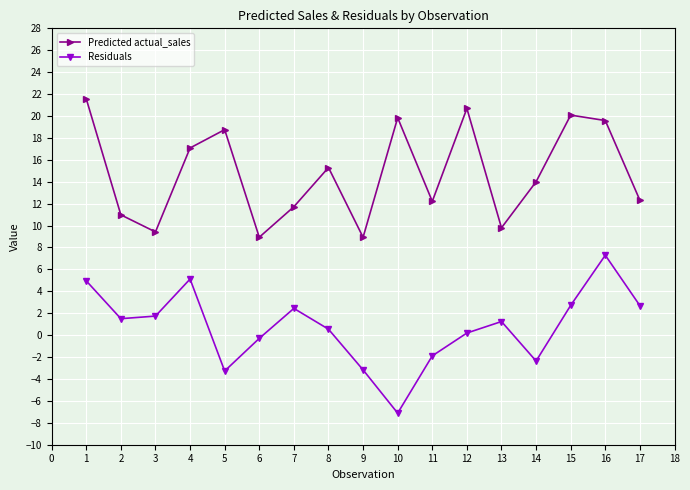

True or false: Residuals has a value of 2.7 at 15.

True